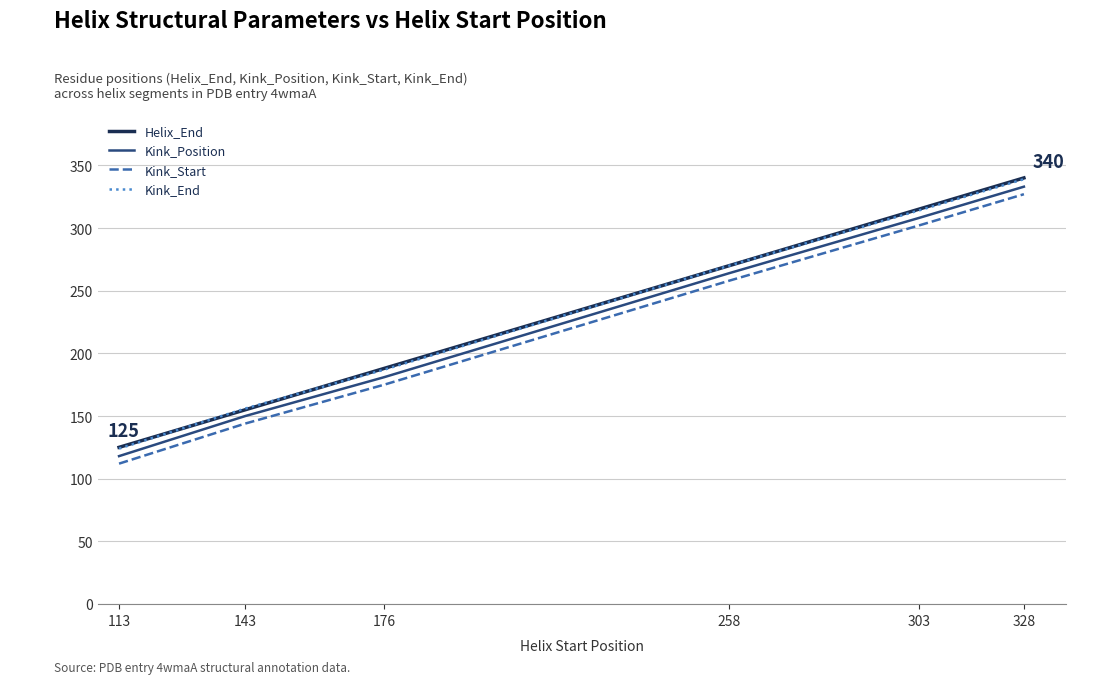

How many lines are shown in the chart?

4